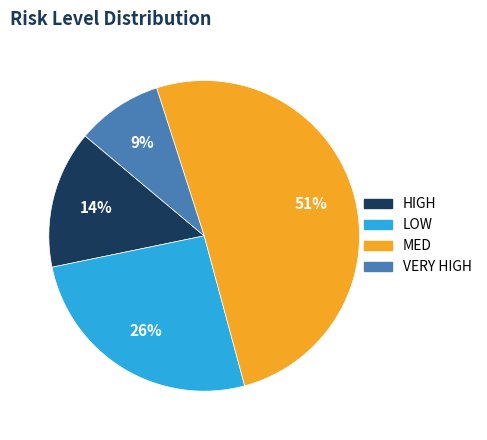

To the nearest percent, what is the combined percentage of HIGH and LOW?

40%